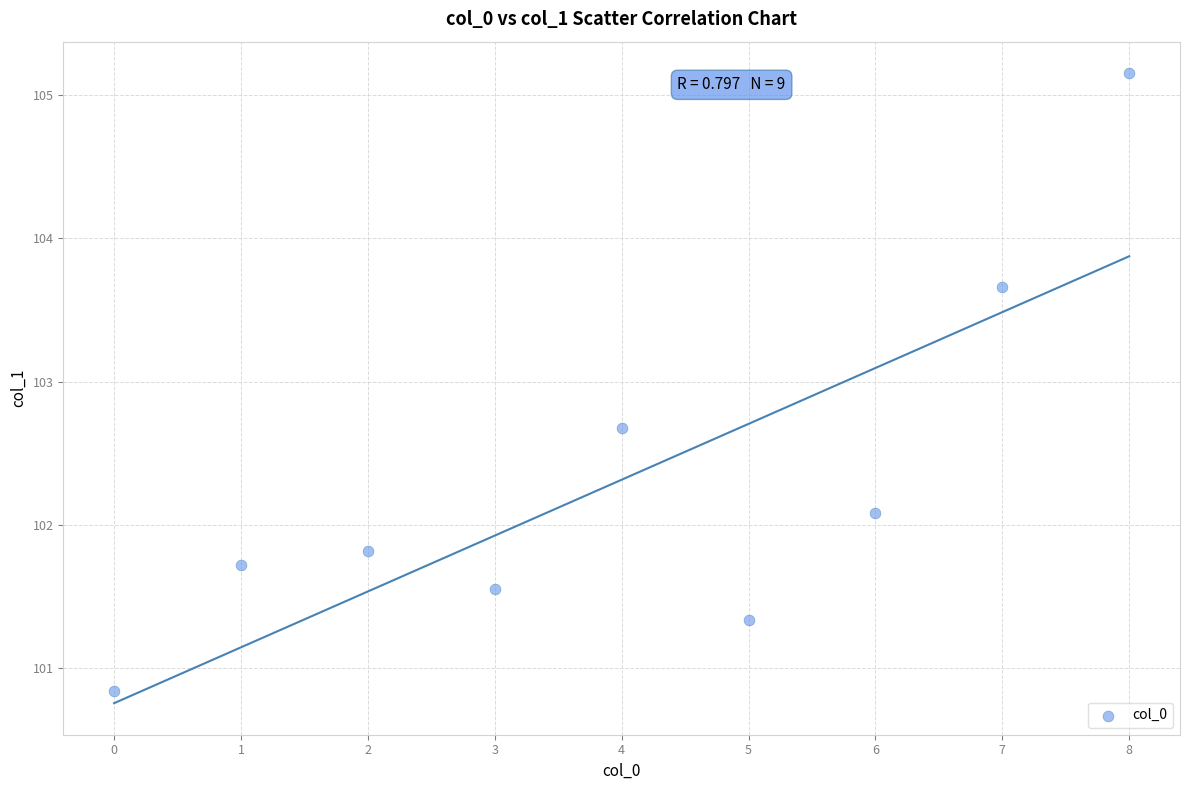

What is the average Y value?

102.3